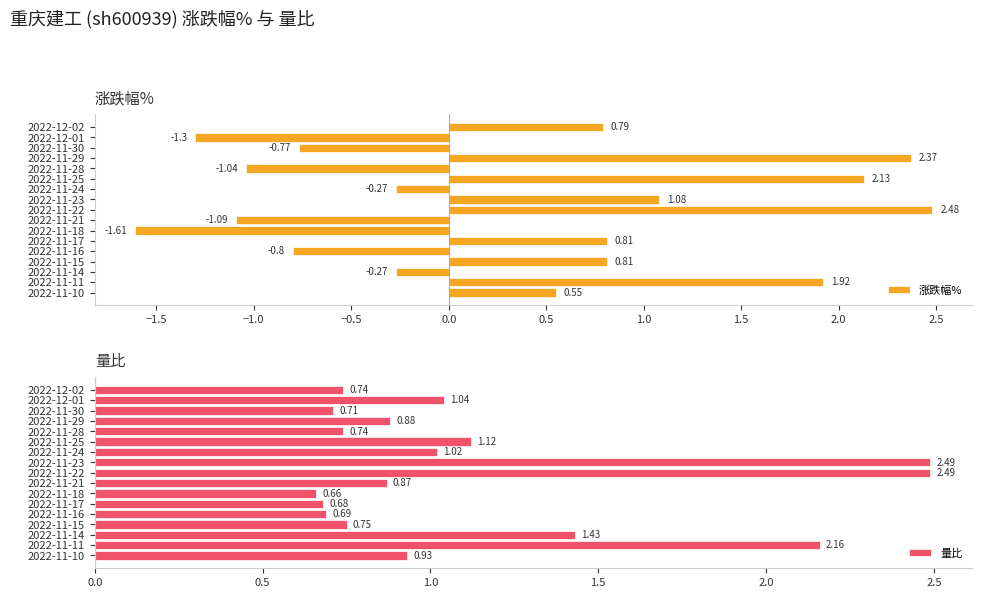

Which series has the largest range (max minus min)?

涨跌幅%